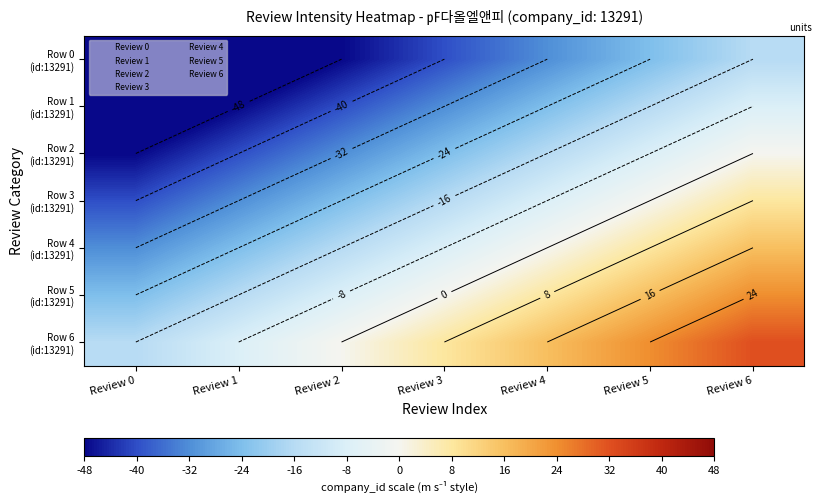

What is the spread (max minus min) of values at Review 4?

48